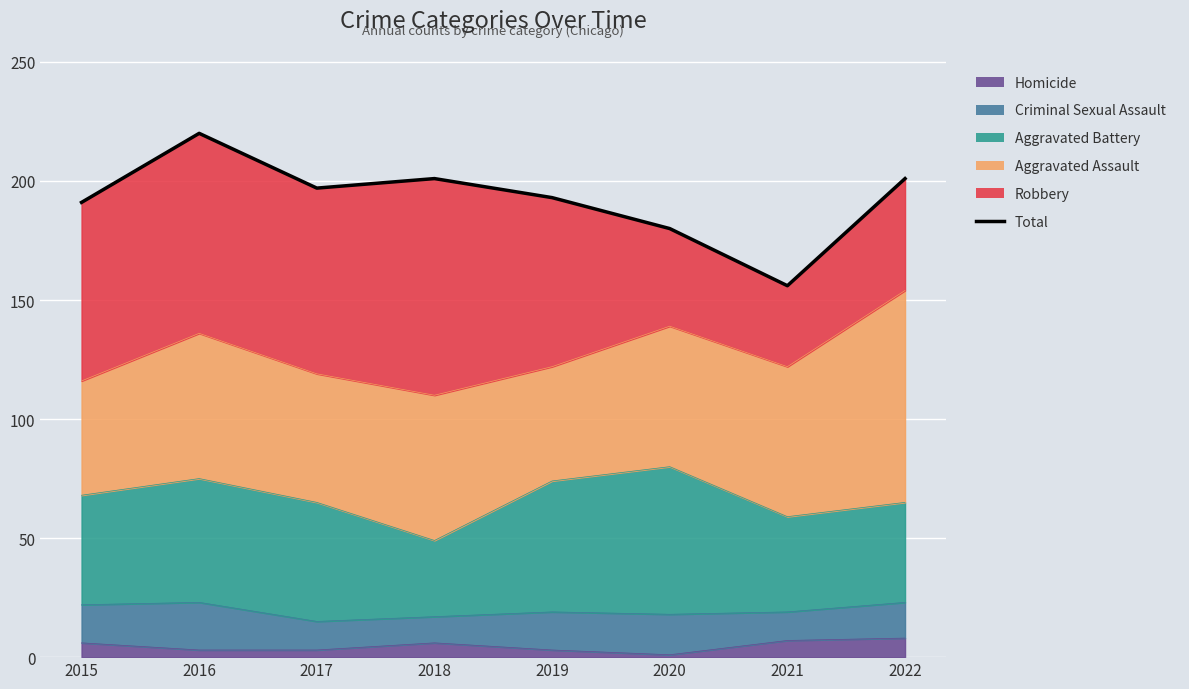

Rank the categories by value from highest to lowest.

2016, 2018, 2022, 2017, 2019, 2015, 2020, 2021